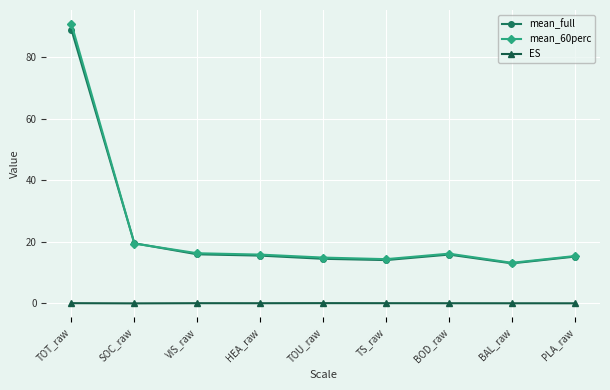

True or false: ES and mean_60perc cross at least once.

False